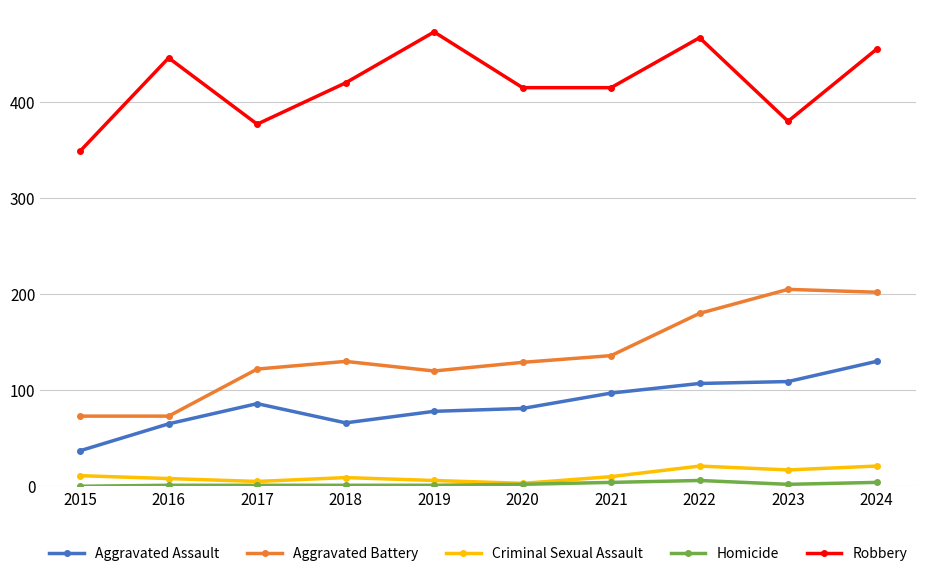

What is the average value of the Robbery series?

420